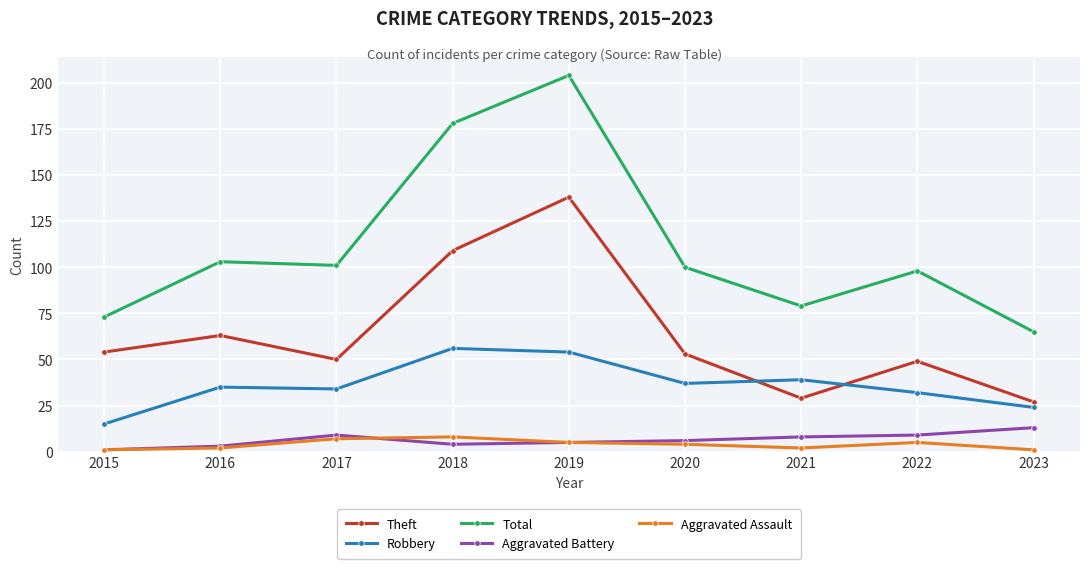

In Theft, how many points are lower than both neighbors (excluding endpoints)?

2